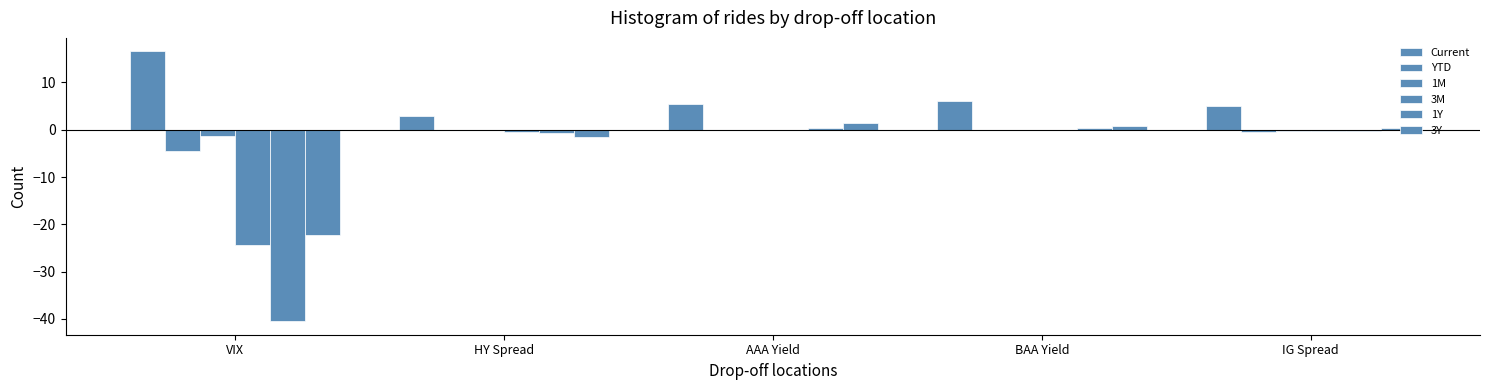

What position from the left is BAA Yield?

4